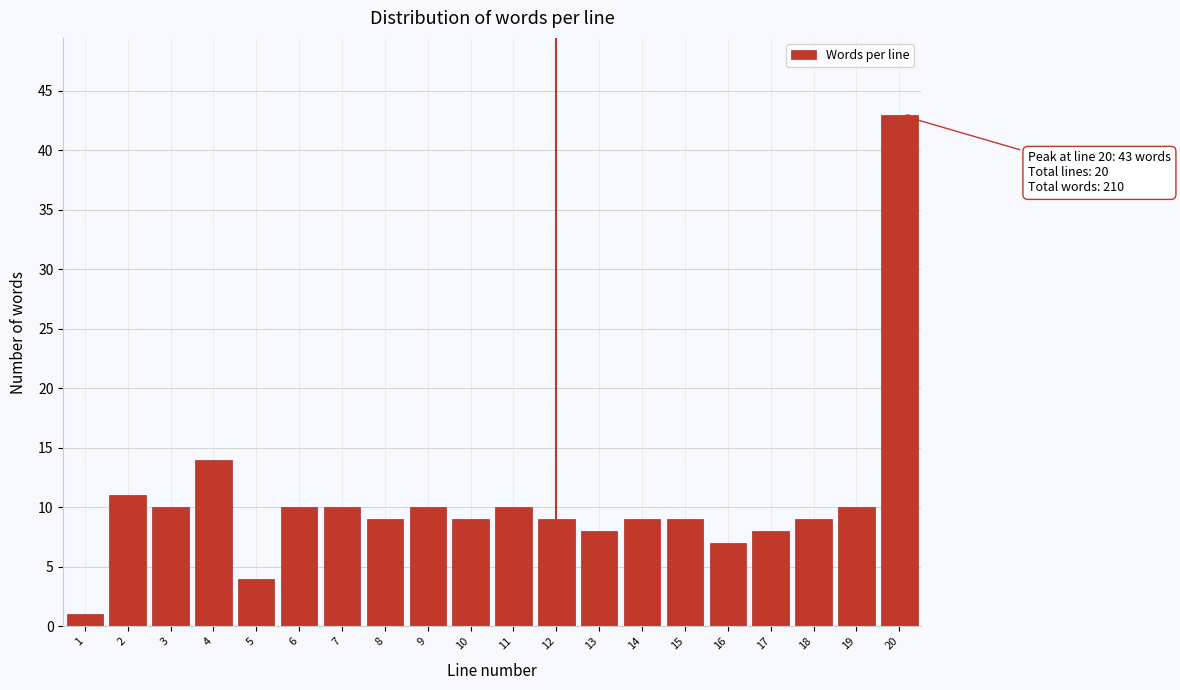

Reading right to left, transcribe all the data shown in this chart.

43	10	9	8	7	9	9	8	9	10	9	10	9	10	10	4	14	10	11	1